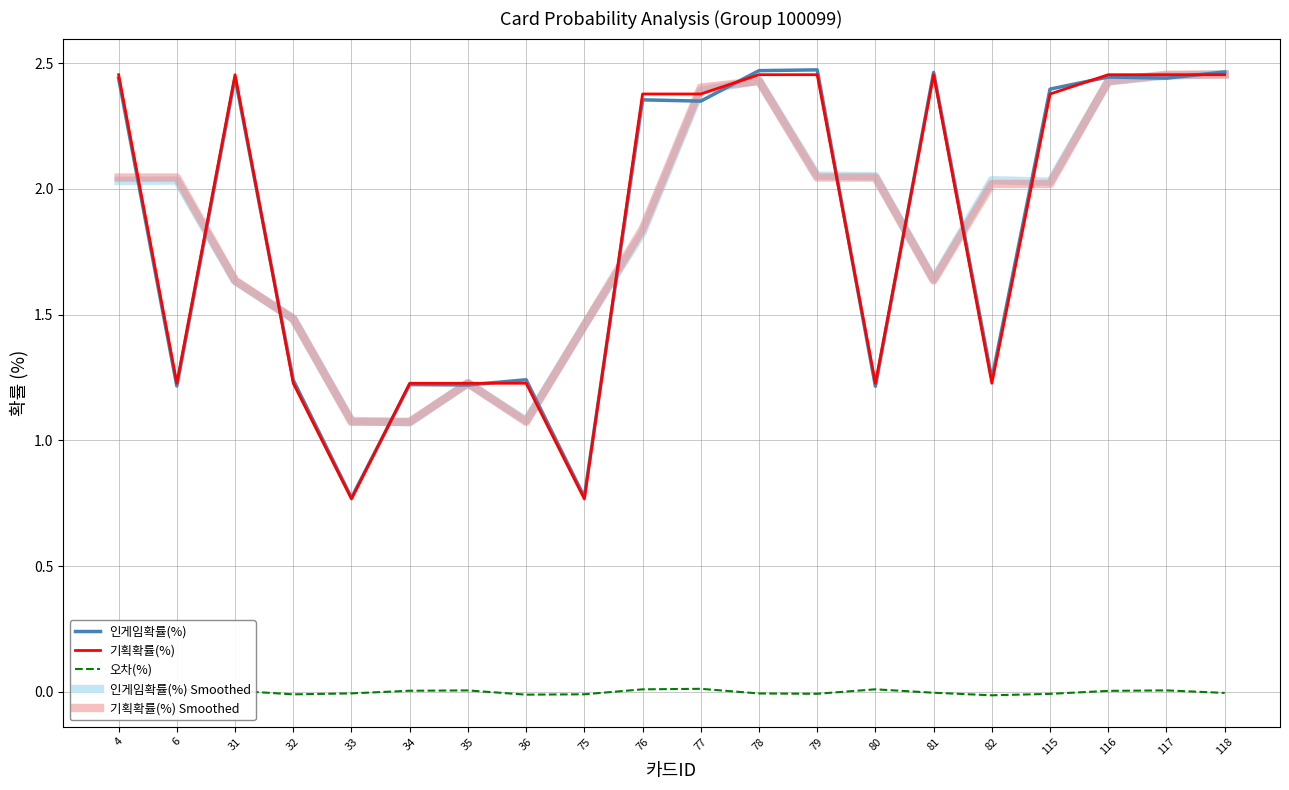

True or false: 오차(%) and 인게임확률(%) Smoothed intersect in this chart.

False